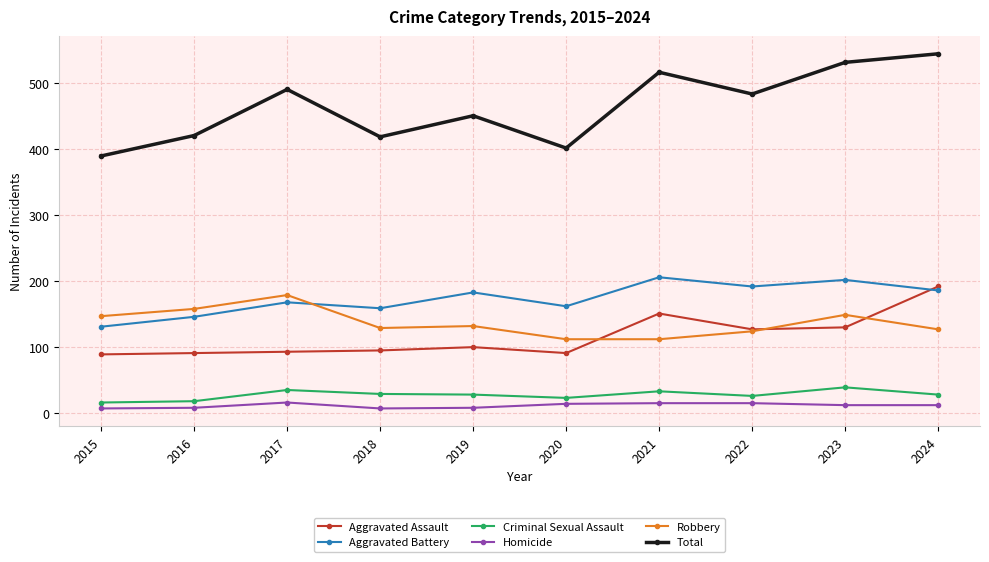

How many interior local valleys does the Aggravated Battery series have?

3